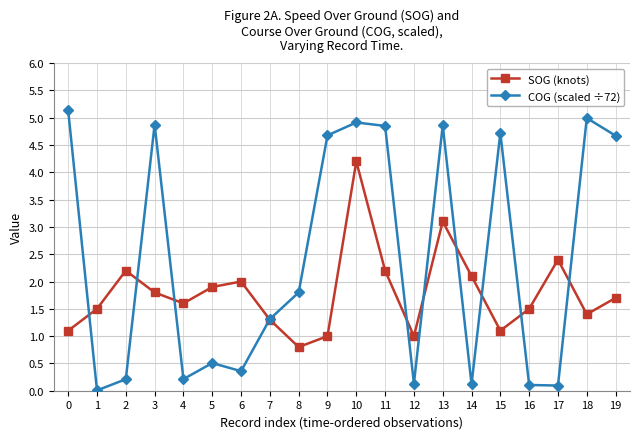

Count the number of data series in this chart.

2